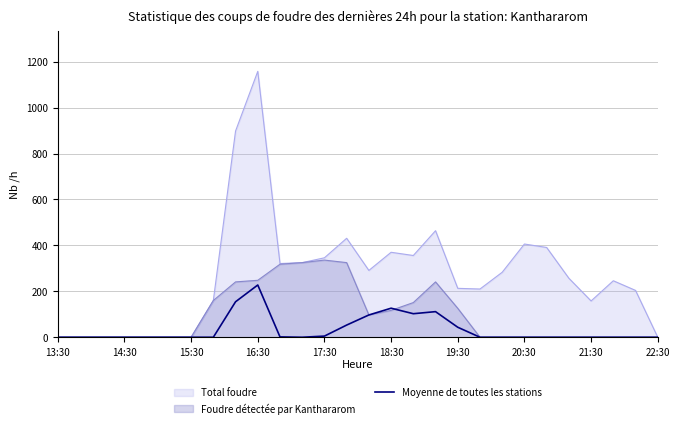

Where is the first local minimum?

11